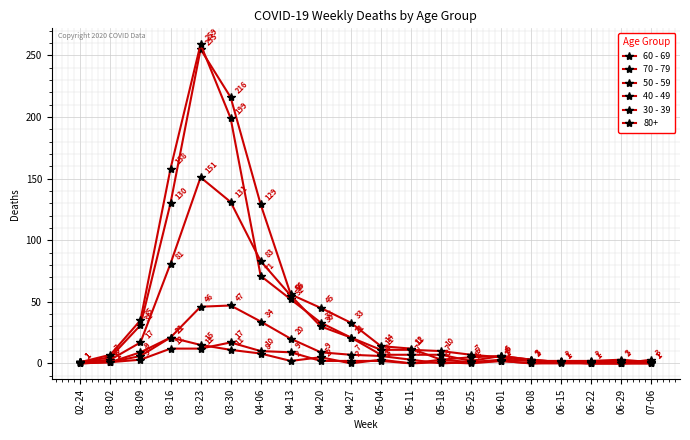

Count the number of categories in the chart.

20